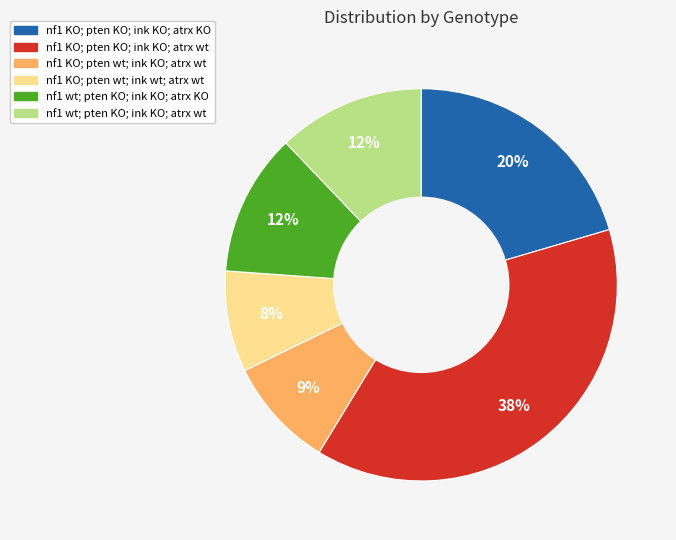

The nf1 KO; pten KO; ink KO; atrx wt slice represents 38% of the pie. True or false?

True